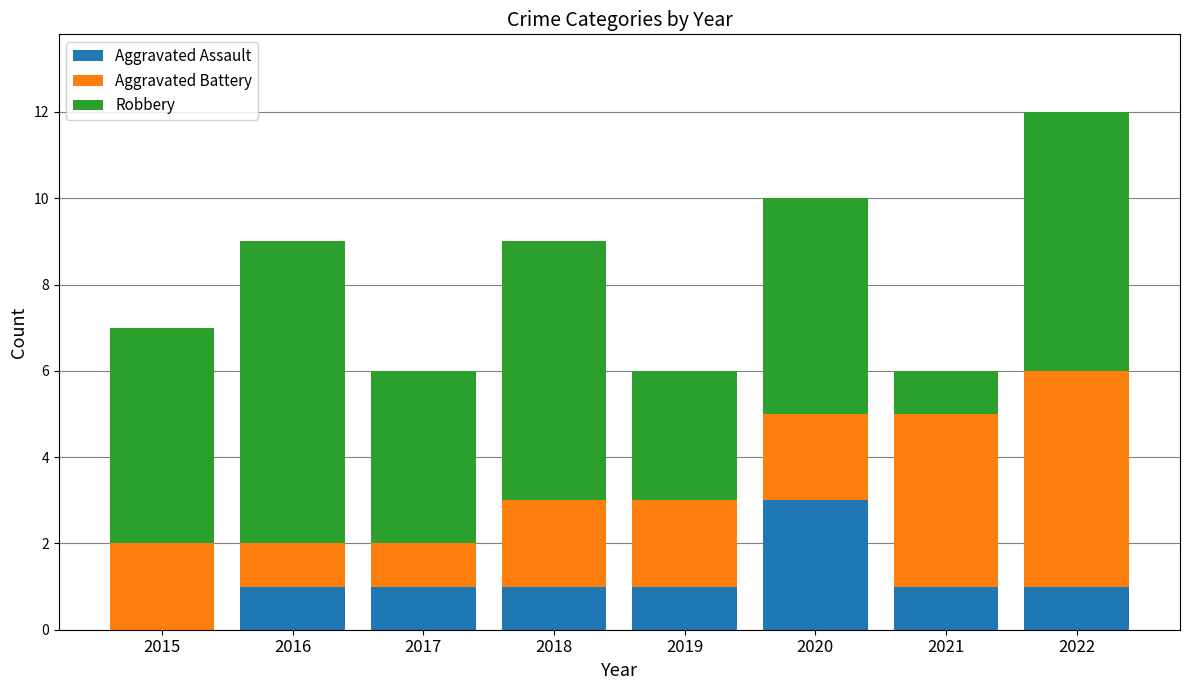

Which category has the highest value in the Aggravated Assault series?

2020